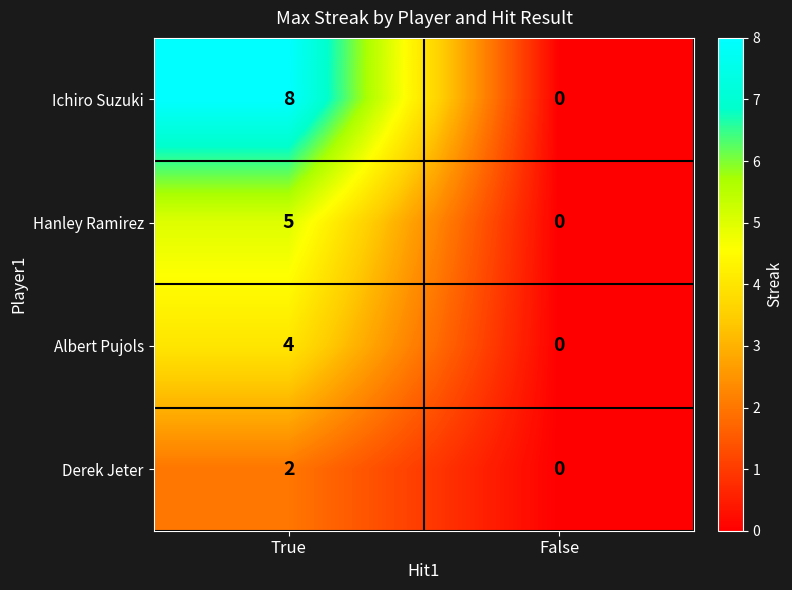

Is it true that Ichiro Suzuki equals 3 at False?

False